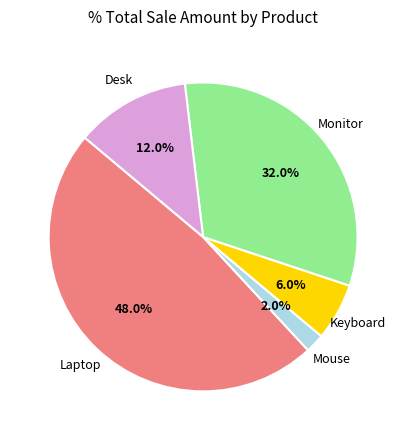

Is there a majority slice in this chart?

No